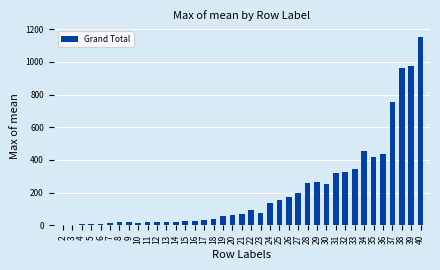

Is it true that the value at 29 is 262.3?

True